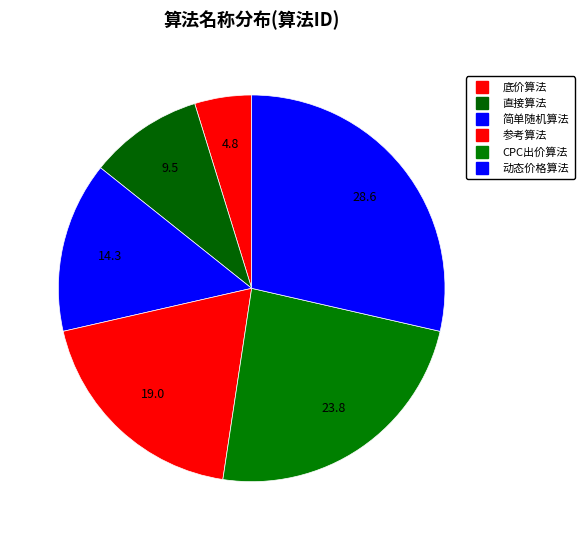

Rank the categories by value from highest to lowest.

动态价格算法, CPC出价算法, 参考算法, 简单随机算法, 直接算法, 底价算法